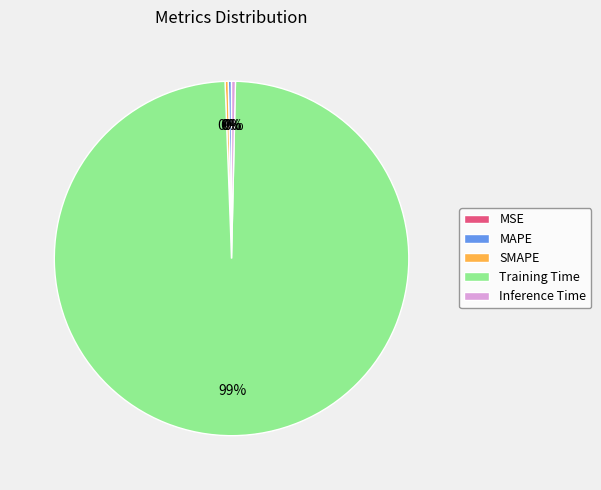

True or false: Training Time accounts for 88% of the total.

False